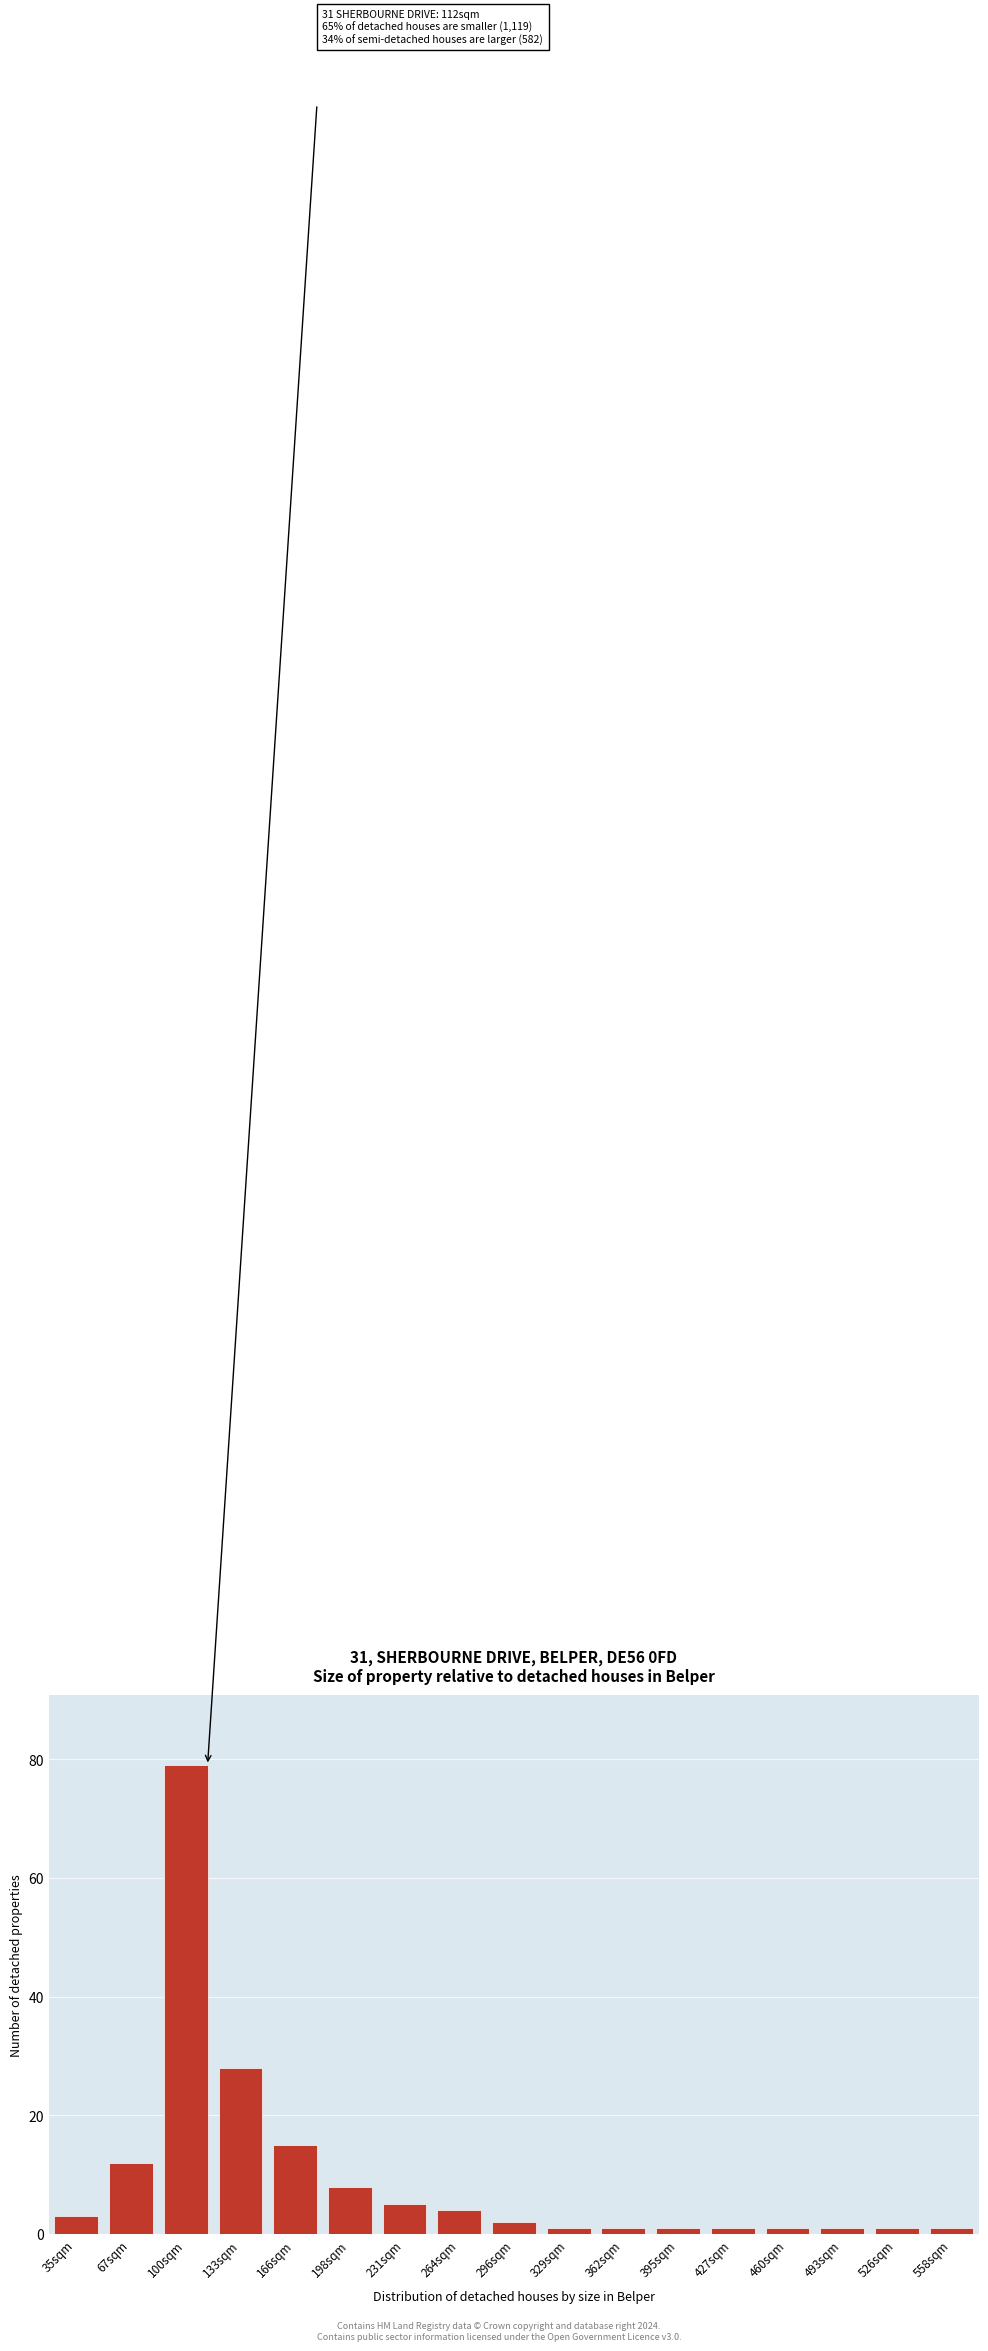

Reading right to left, list all the values displayed in this chart.

1	1	1	1	1	1	1	1	2	4	5	8	15	28	79	12	3